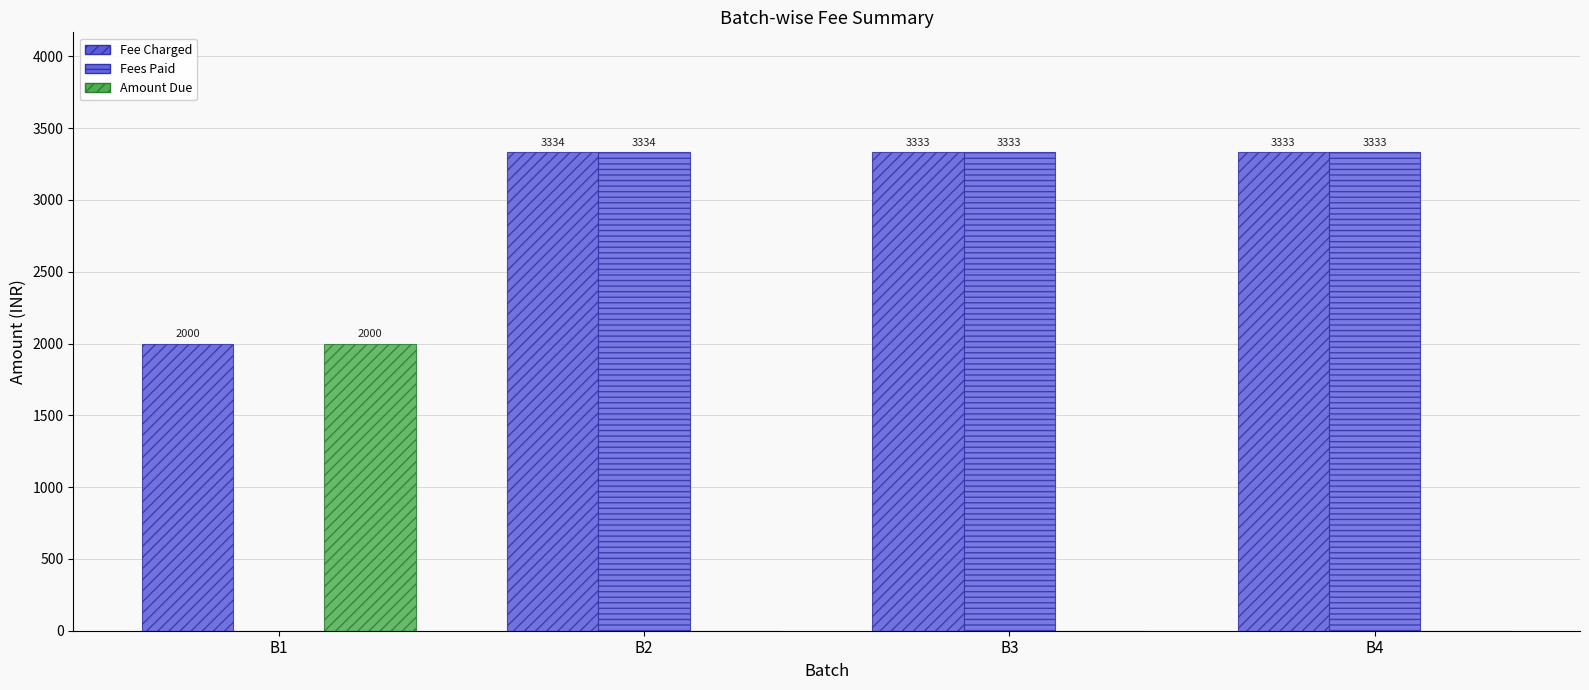

Which series has the largest total across all categories?

Fee Charged